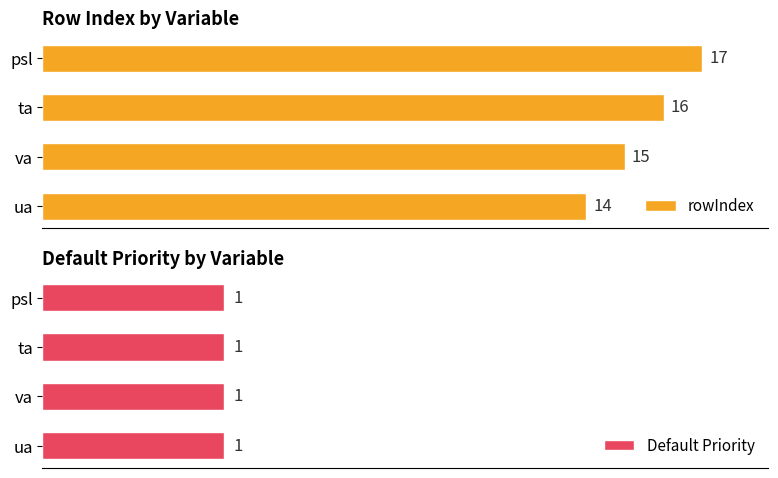

Which category has the lowest value in the rowIndex series?

ua